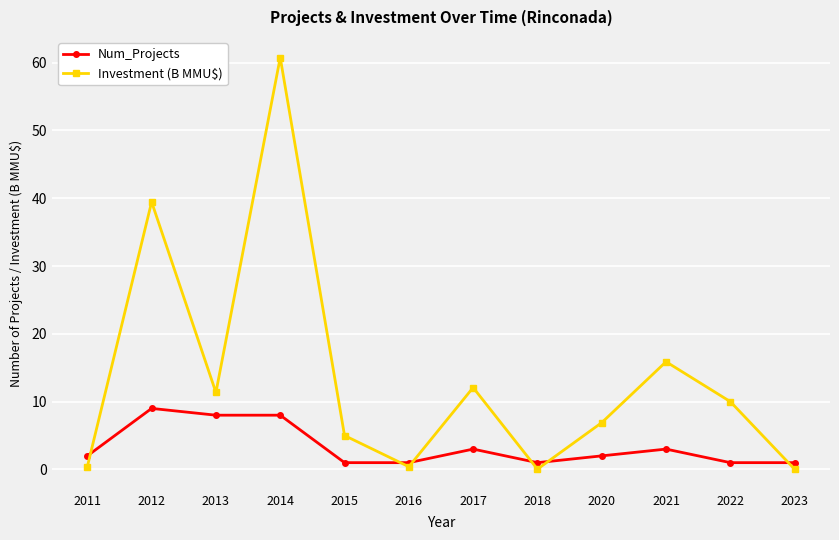

At how many categories does at least one series exceed 42?

1